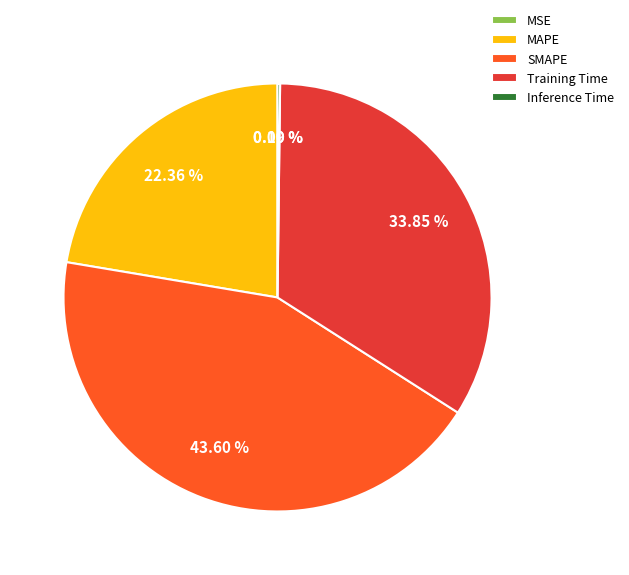

To the nearest percent, what is the difference between the largest and smallest slice percentages?

44%